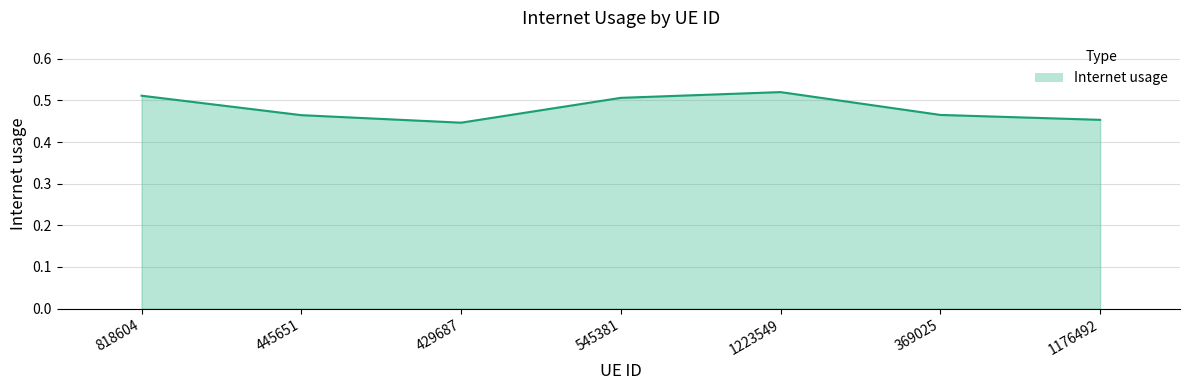

How many values are between 0 and 1?

7